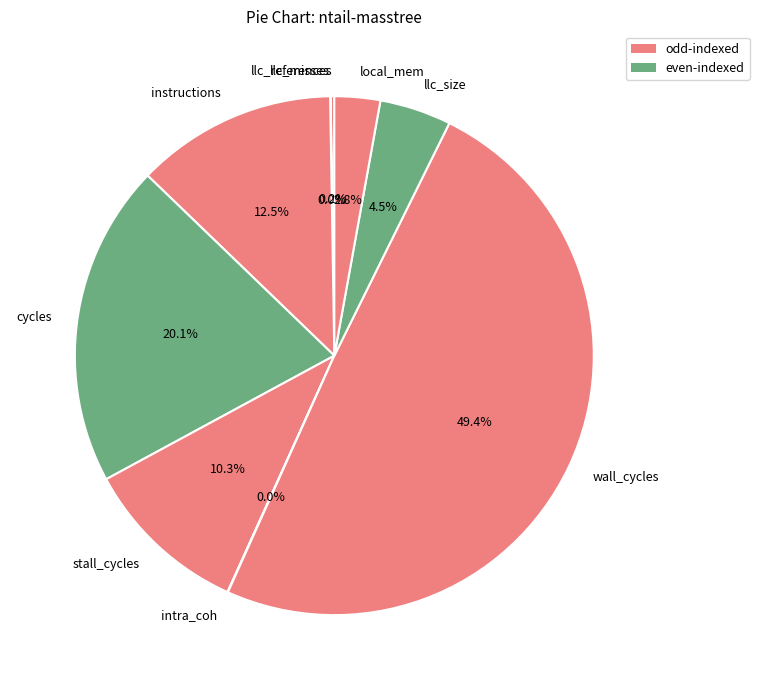

The wall_cycles slice represents 49% of the pie. True or false?

True